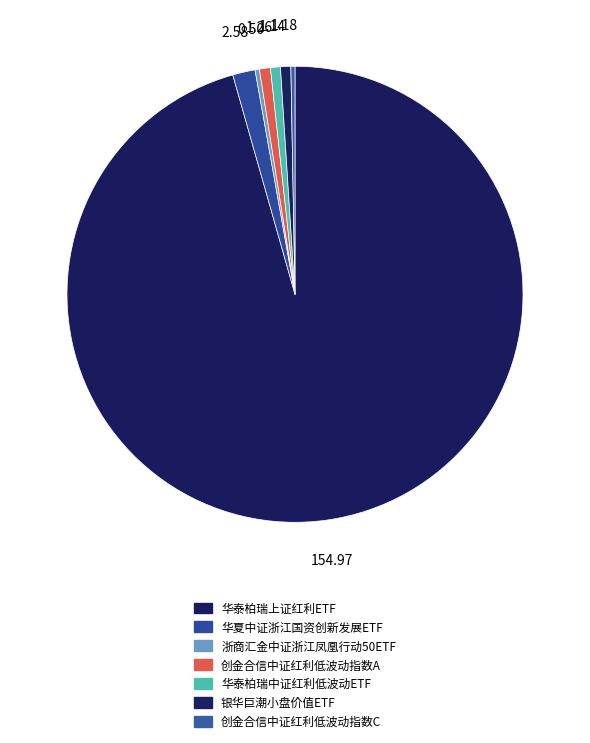

How many slices are in this pie chart?

7